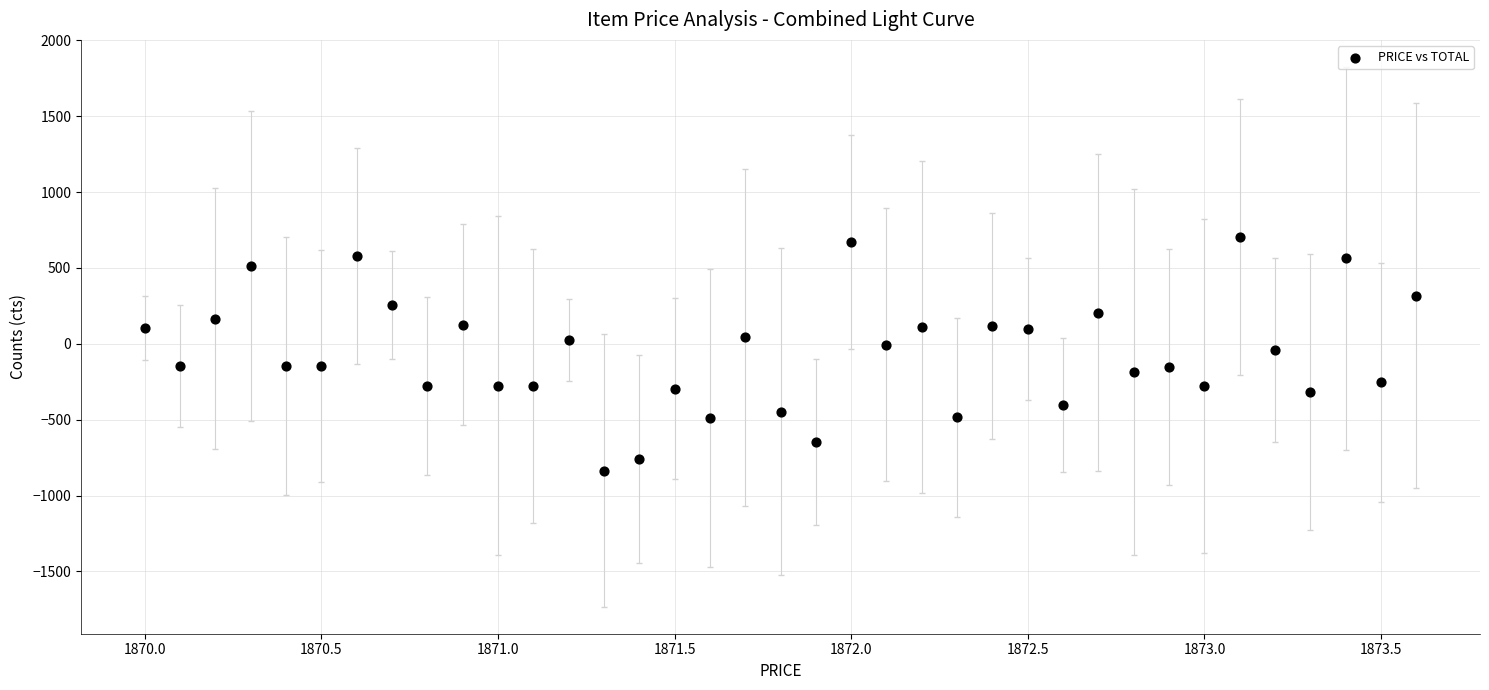

What is the range of X values (max minus min)?

3.6